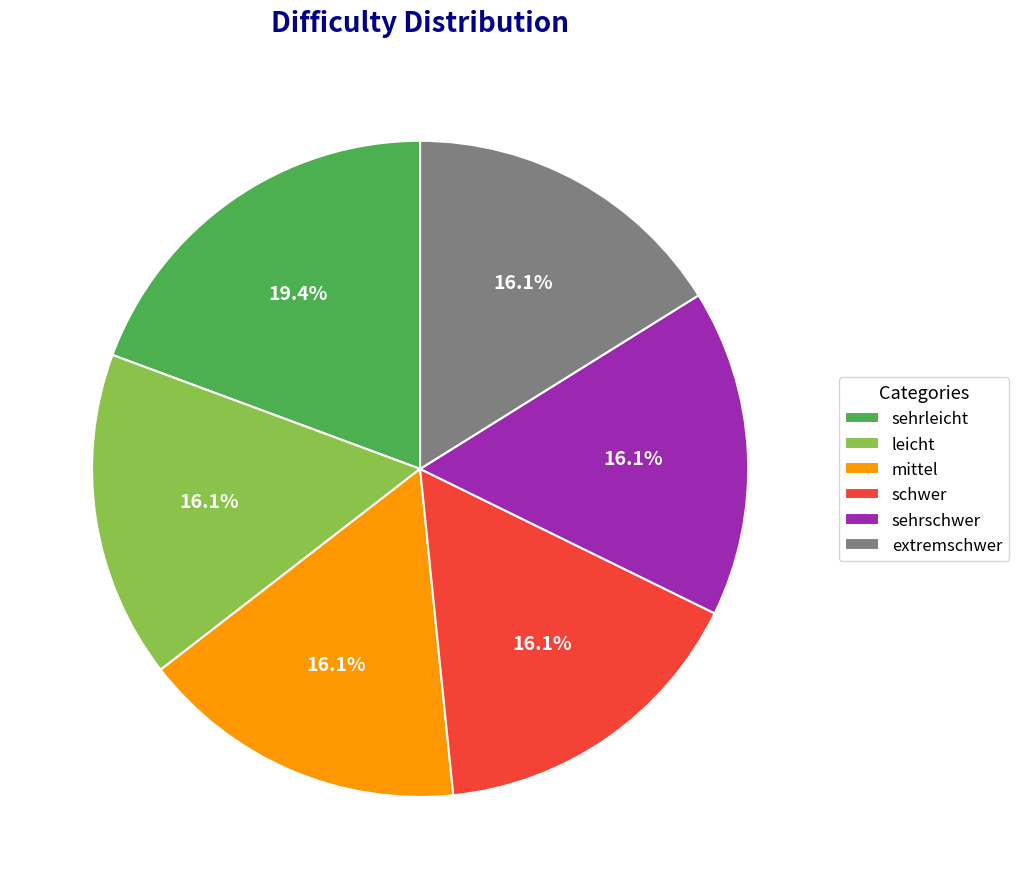

What percentage is the sehrleicht slice, to the nearest percent?

19%